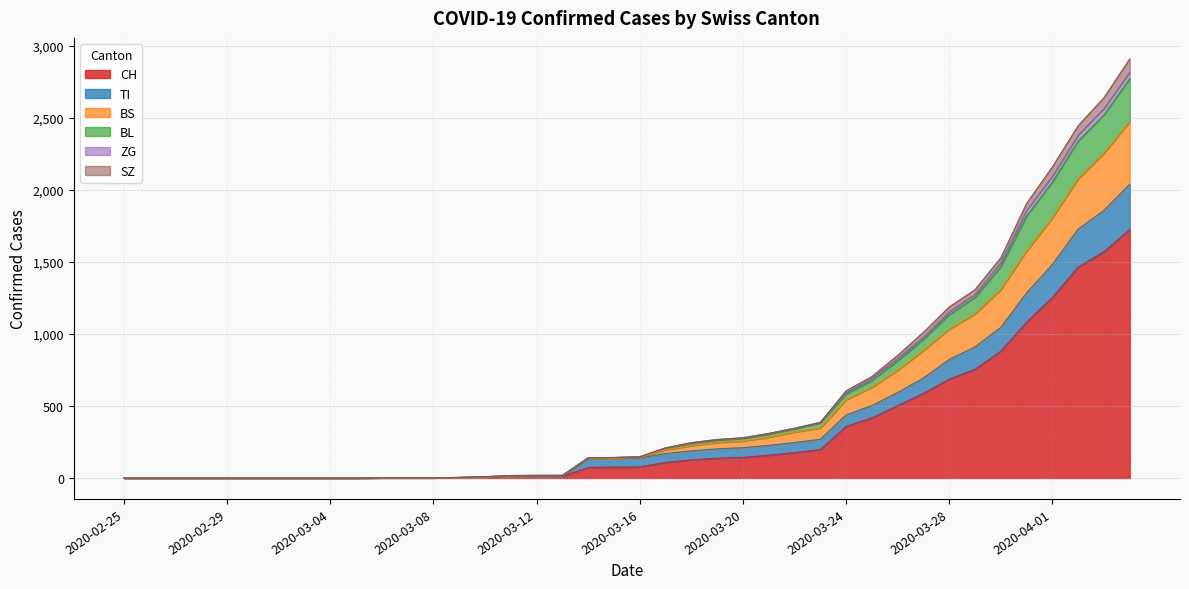

True or false: SZ and BS intersect in this chart.

False